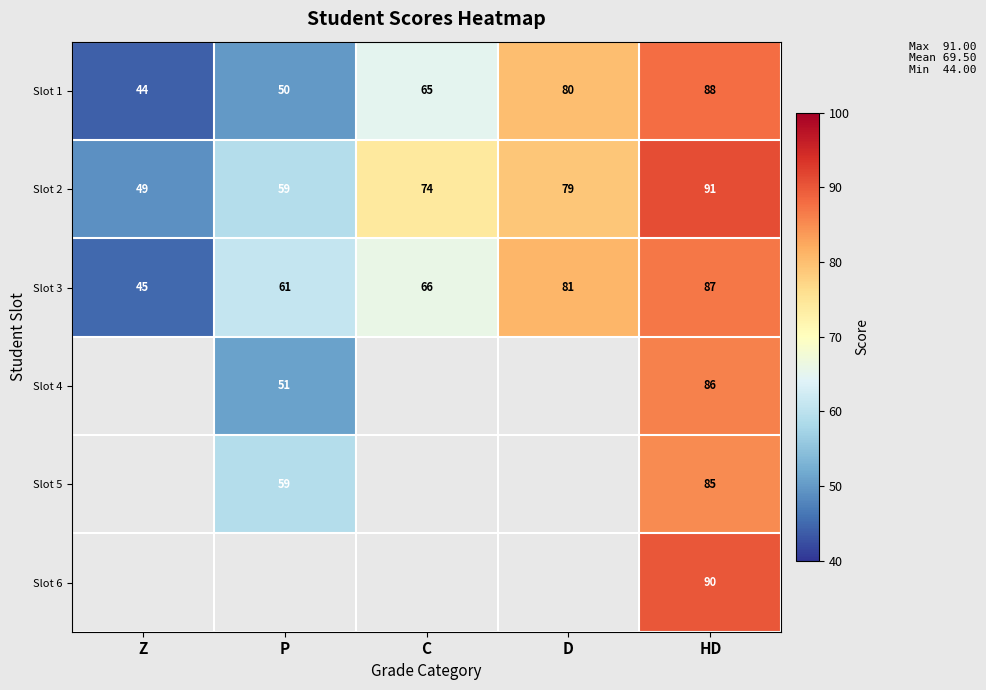

Rank the categories by Slot 3 value from lowest to highest.

Z, P, C, D, HD